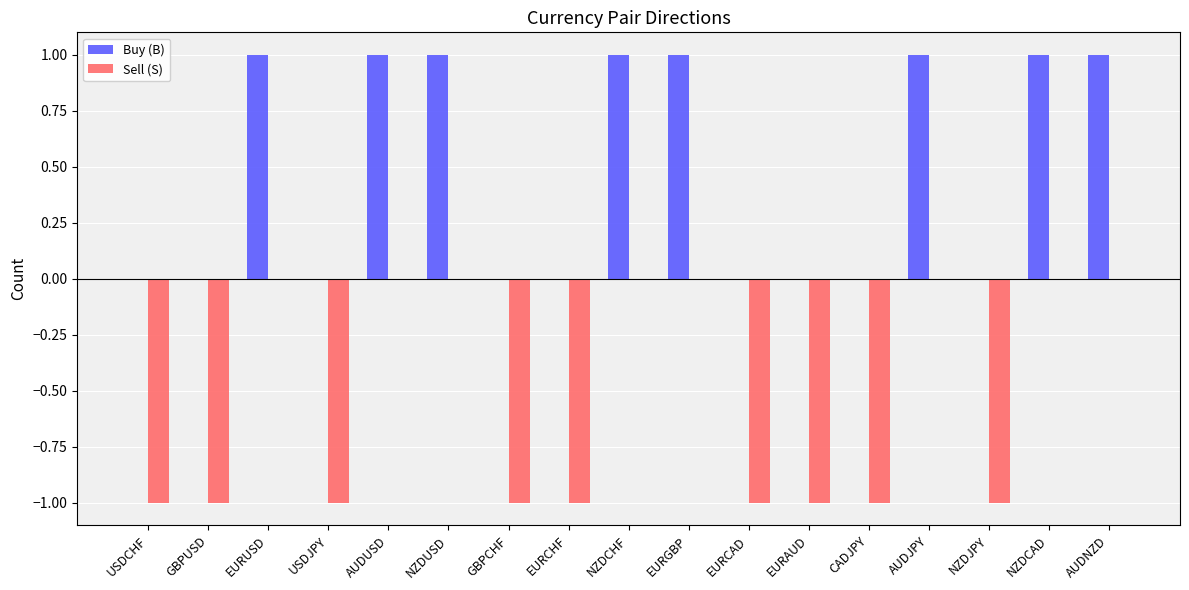

What is the sum of all Buy (B) values?

8